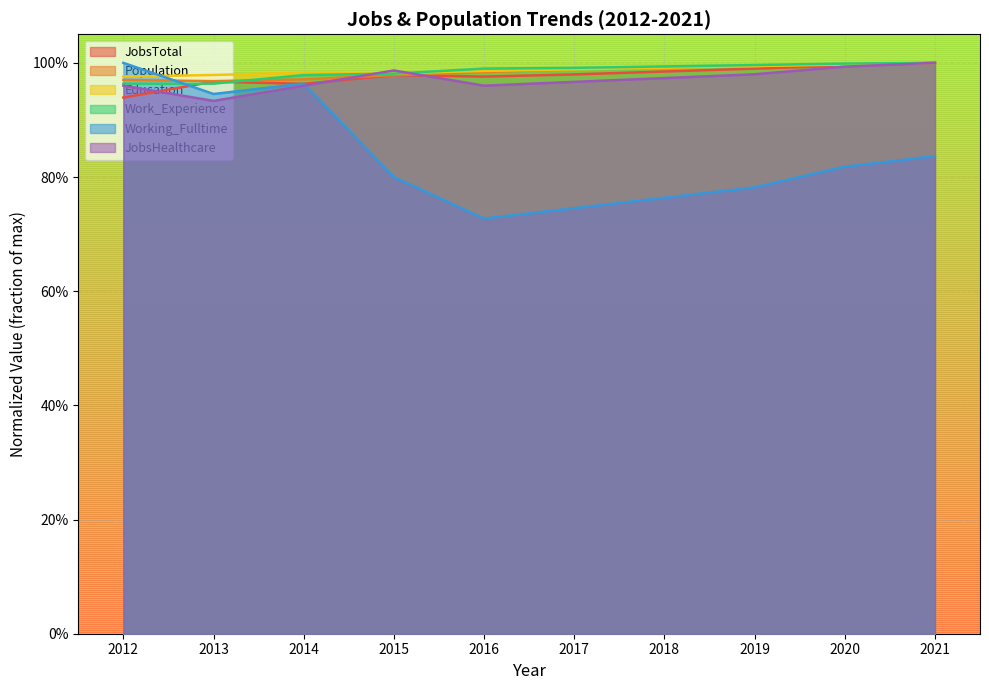

What is the sum of the Population values at 2021 and 2016?

2.0